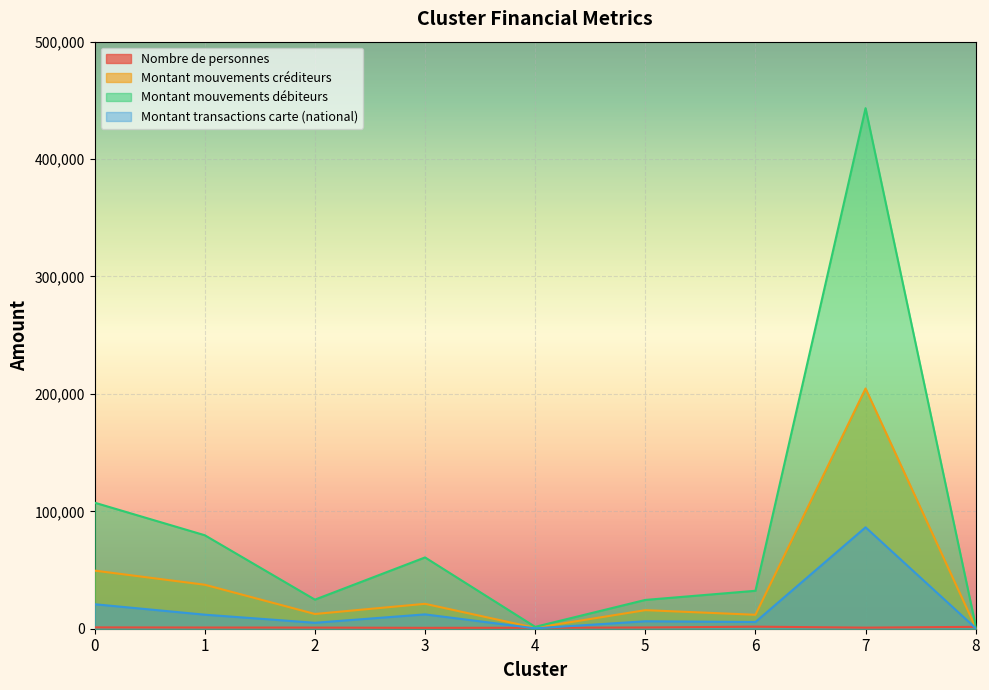

What is the average value of the Nombre de personnes series?

1111.1